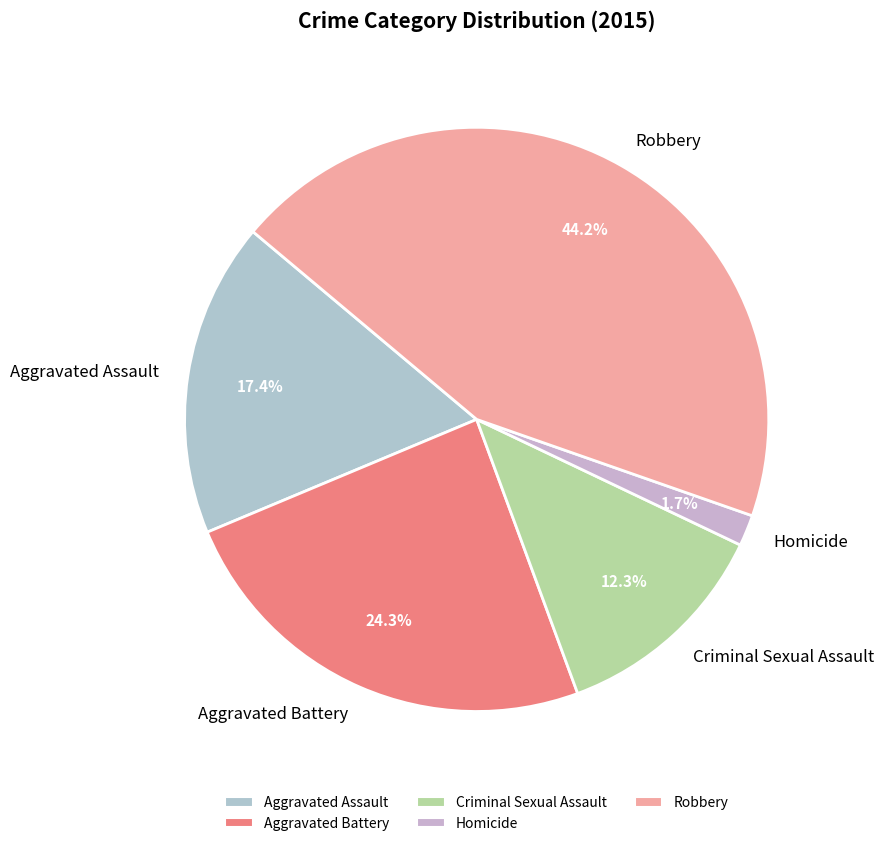

The Robbery slice represents 44% of the pie. True or false?

True